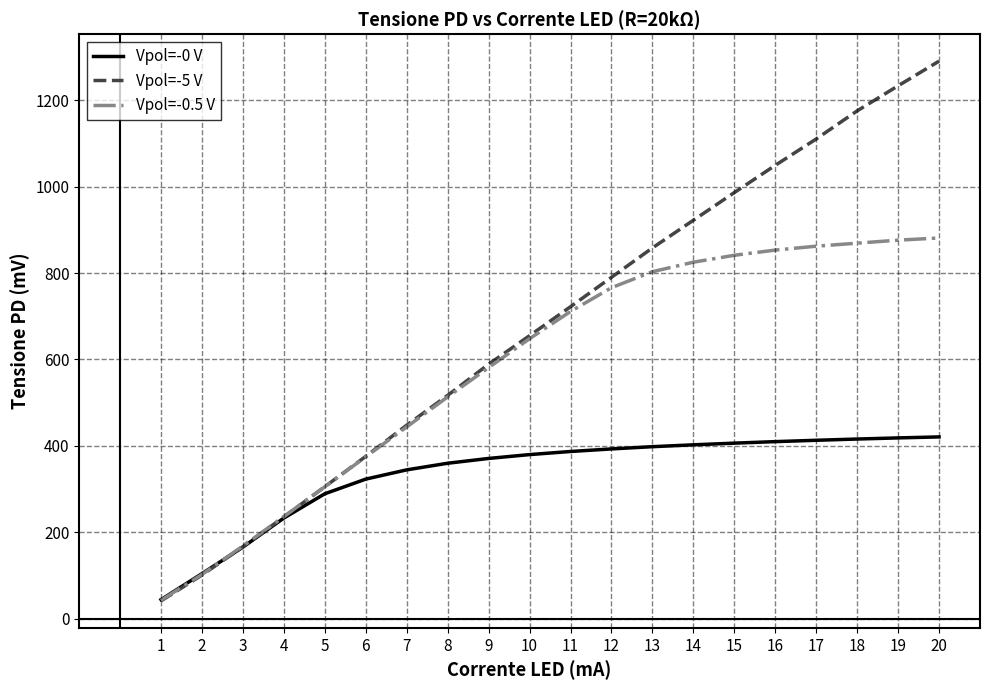

What is the difference between the second highest and second lowest values in the Vpol=-0.5 V series?

773.3